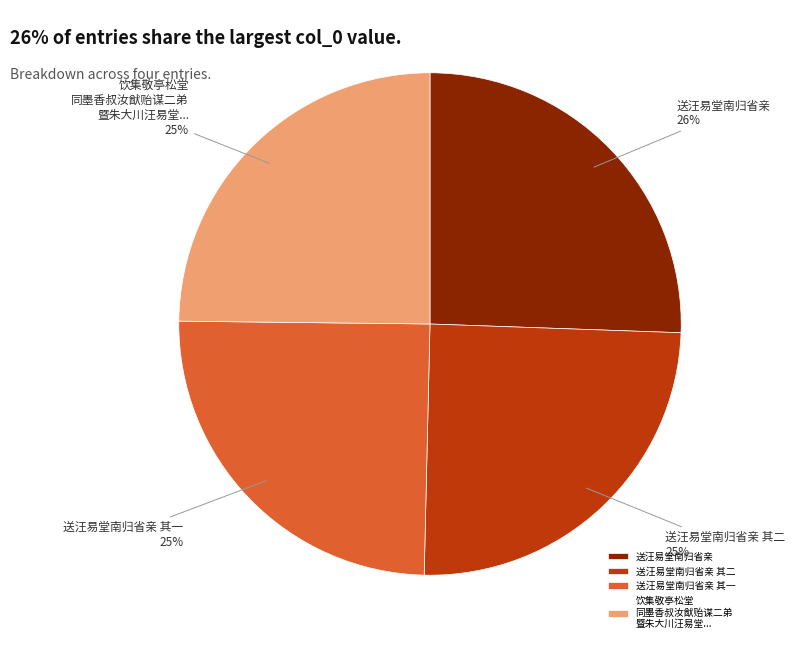

Is there any slice that represents more than half of the pie?

No